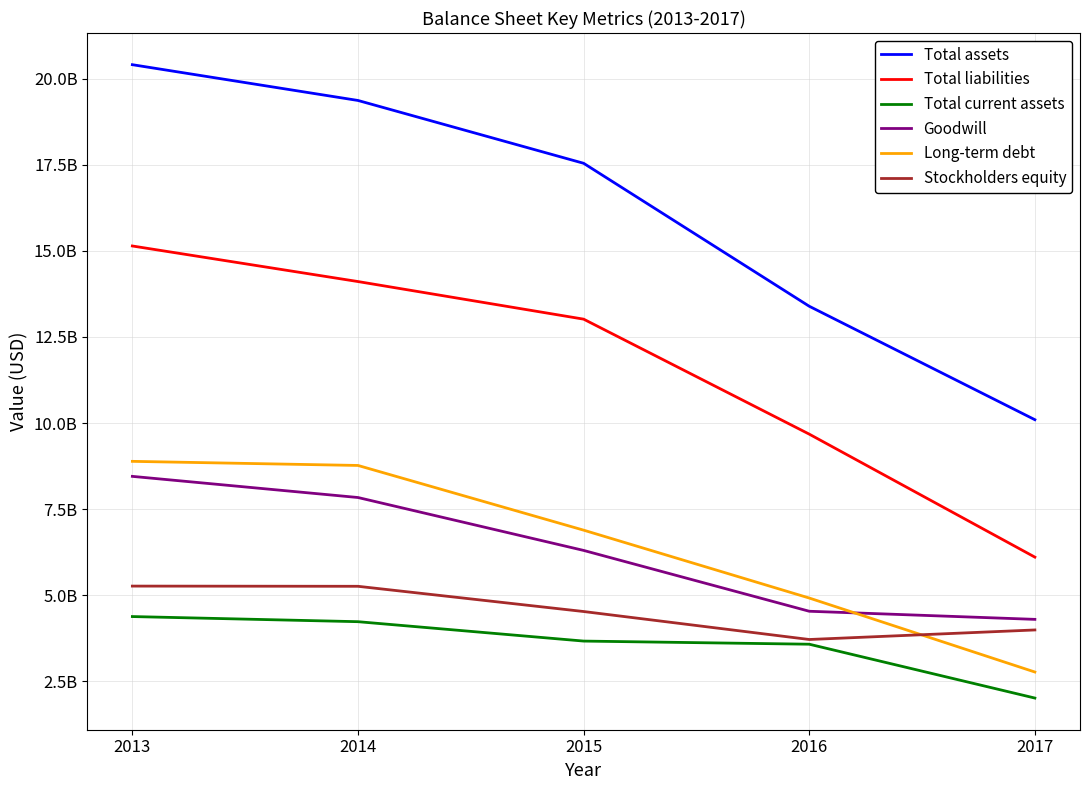

True or false: Total assets and Goodwill intersect in this chart.

False